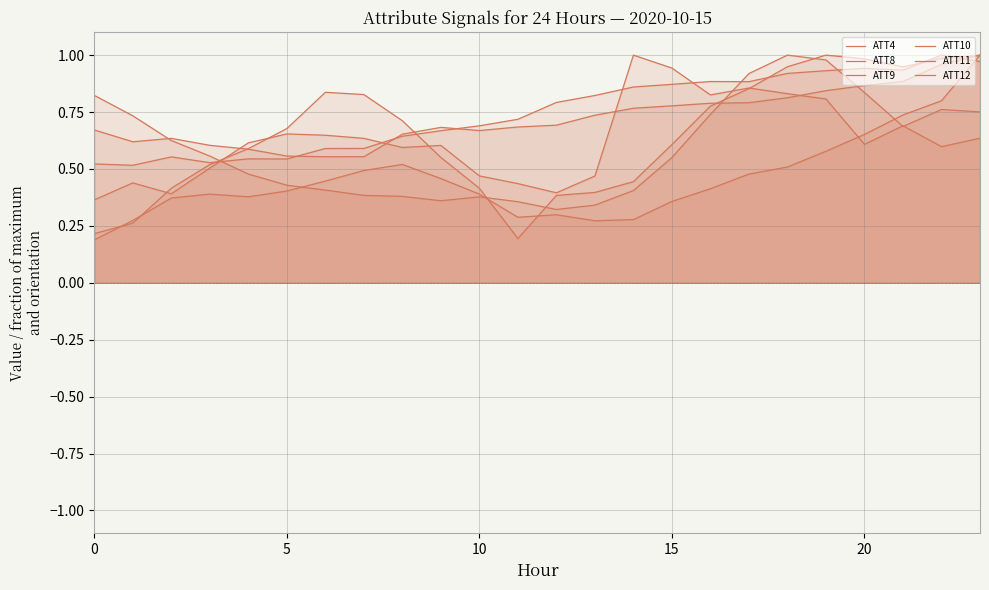

What is the minimum value for ATT9?

0.5